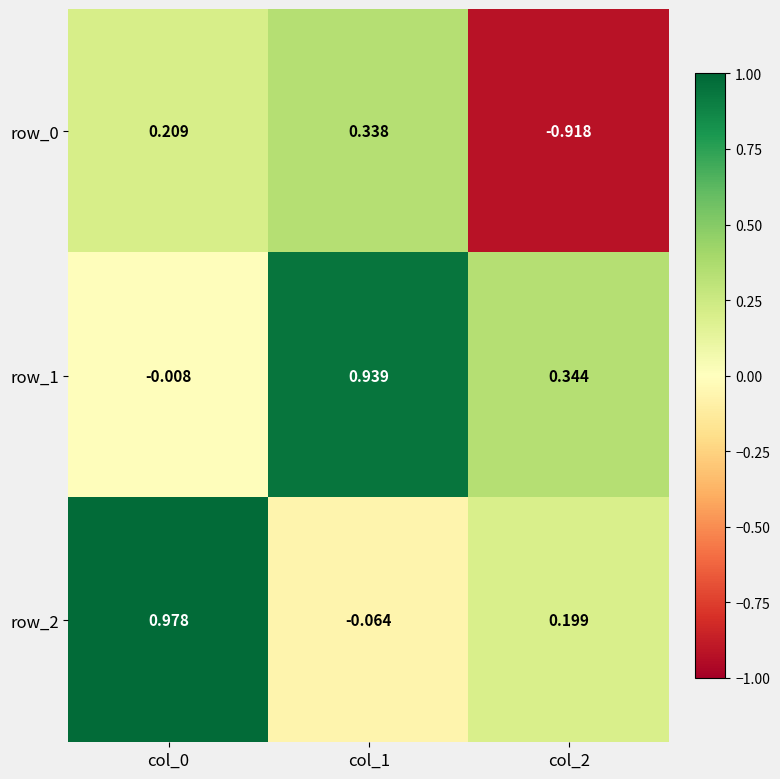

At how many categories does at least one series exceed 0?

3